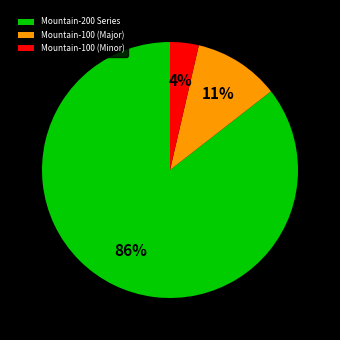

Do Mountain-100 (Major) and Mountain-100 (Minor) together represent more than half of the pie?

No